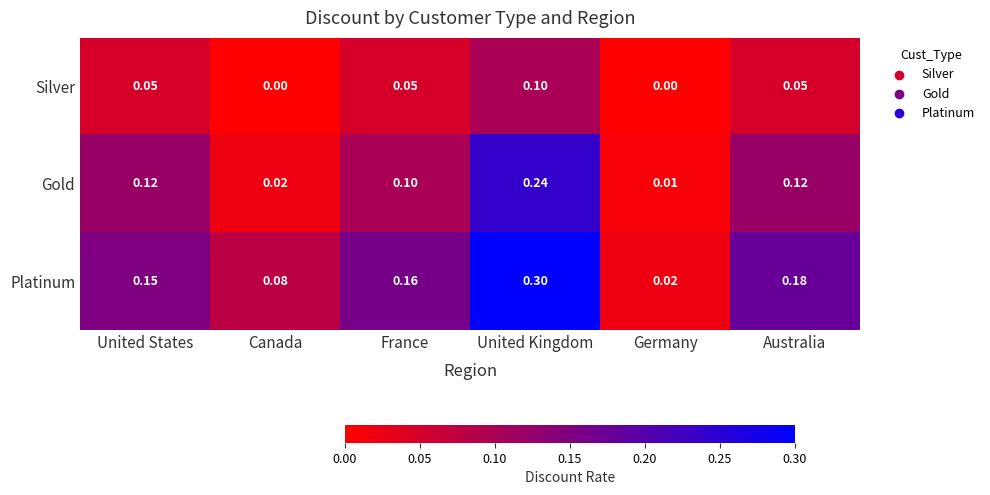

Which series has the largest total across all categories?

Platinum